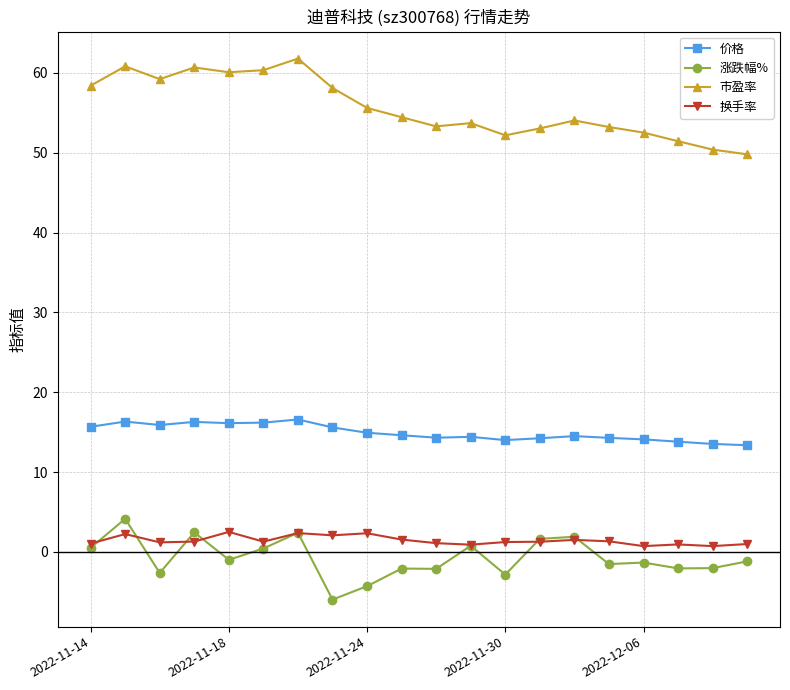

What is the value of the 价格 point at the 2nd from the left?

16.3